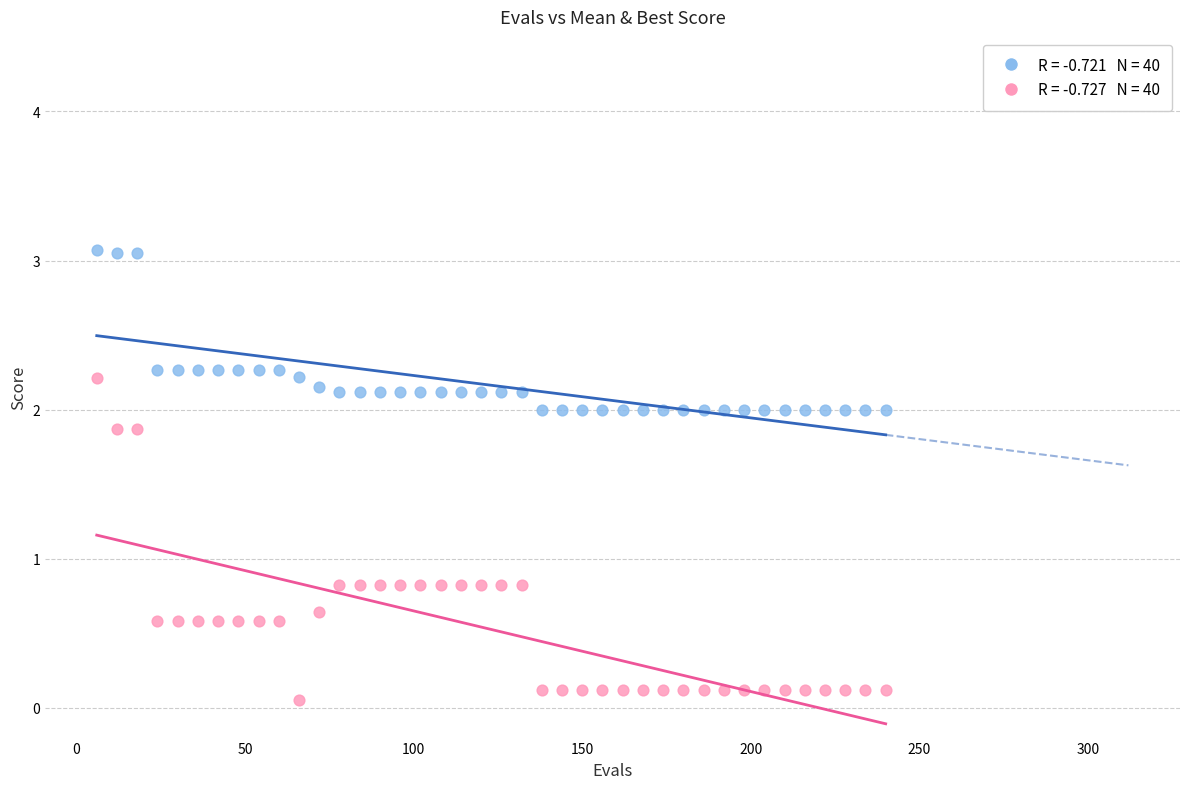

Across all data points, what is the range of X values (max minus min)?

234.0